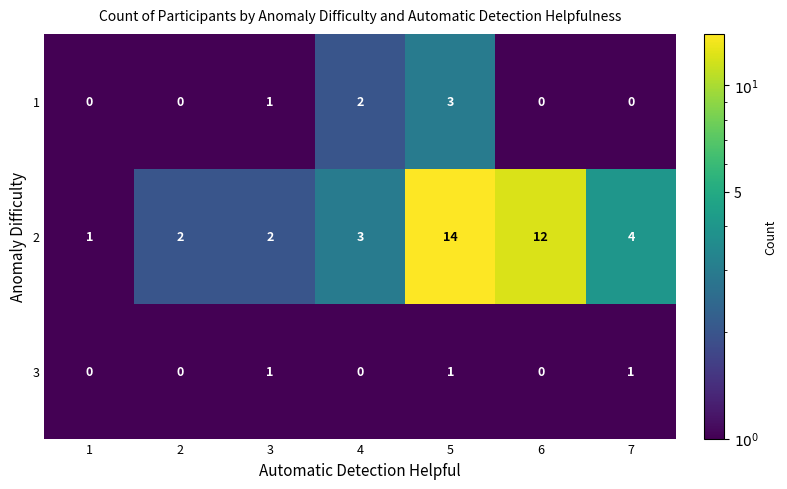

List the series in order of their peak value, lowest first.

3, 1, 2